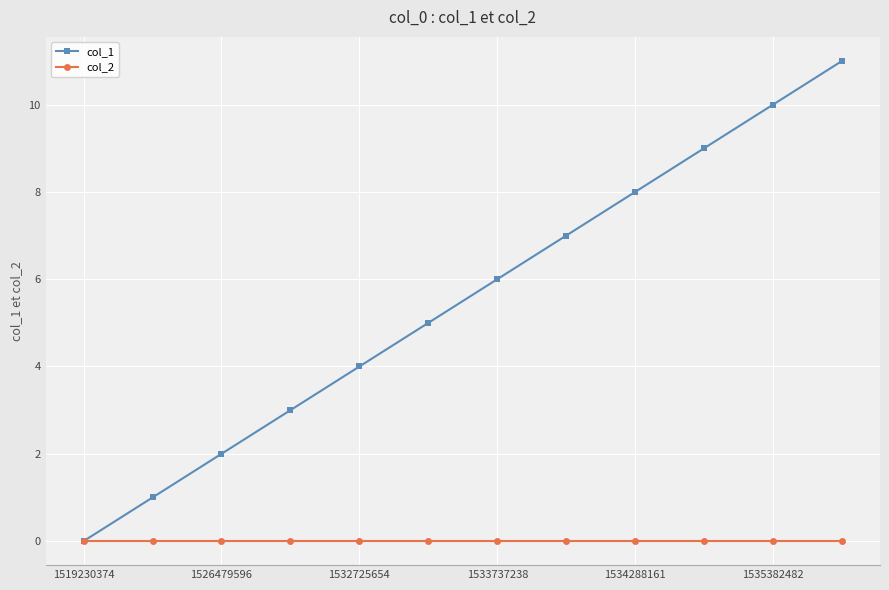

Which series has the widest spread of values?

col_1